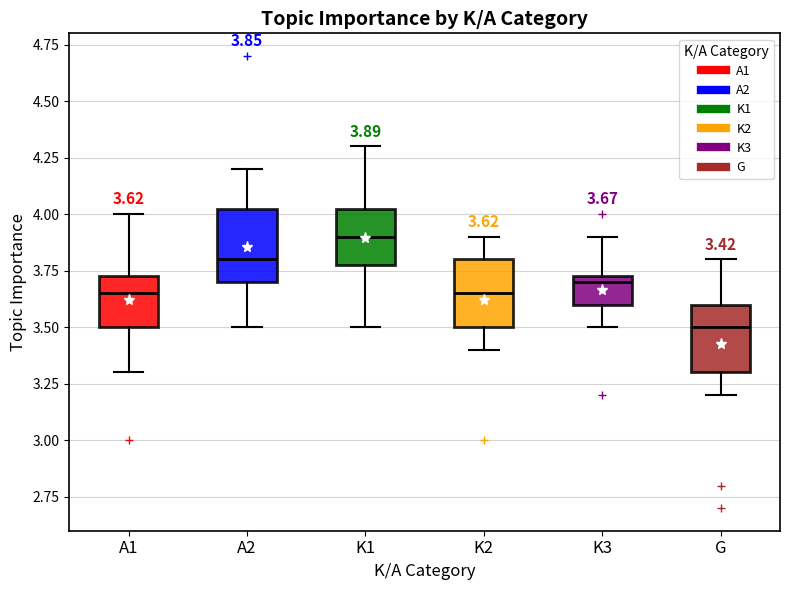

Which box has the lowest median line?

G